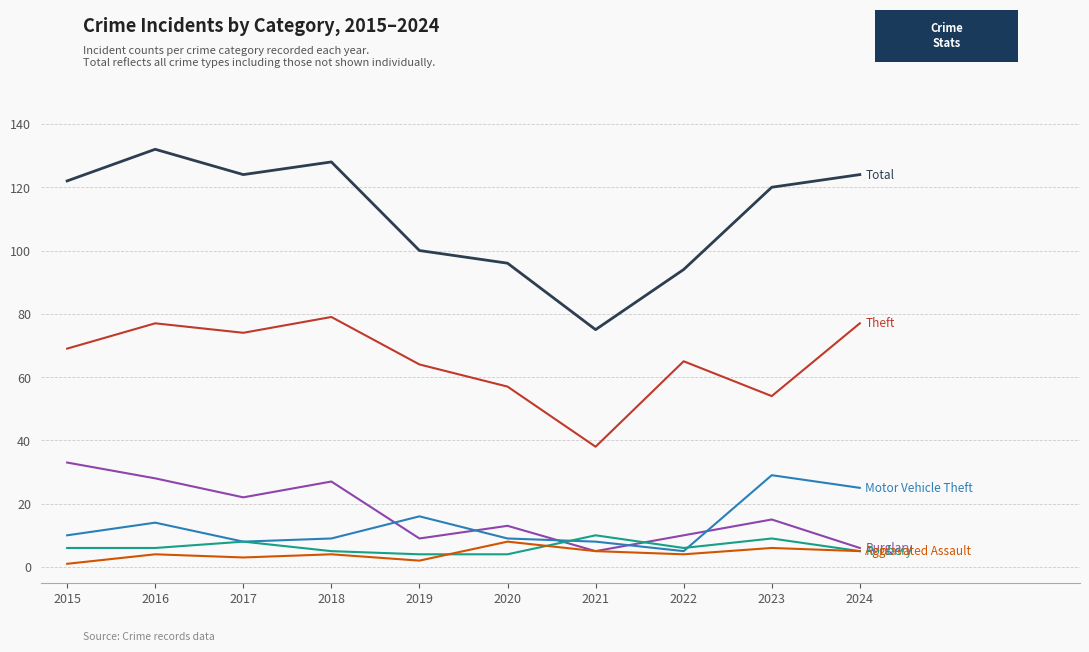

What is the spread (max minus min) of values at 2023?

114